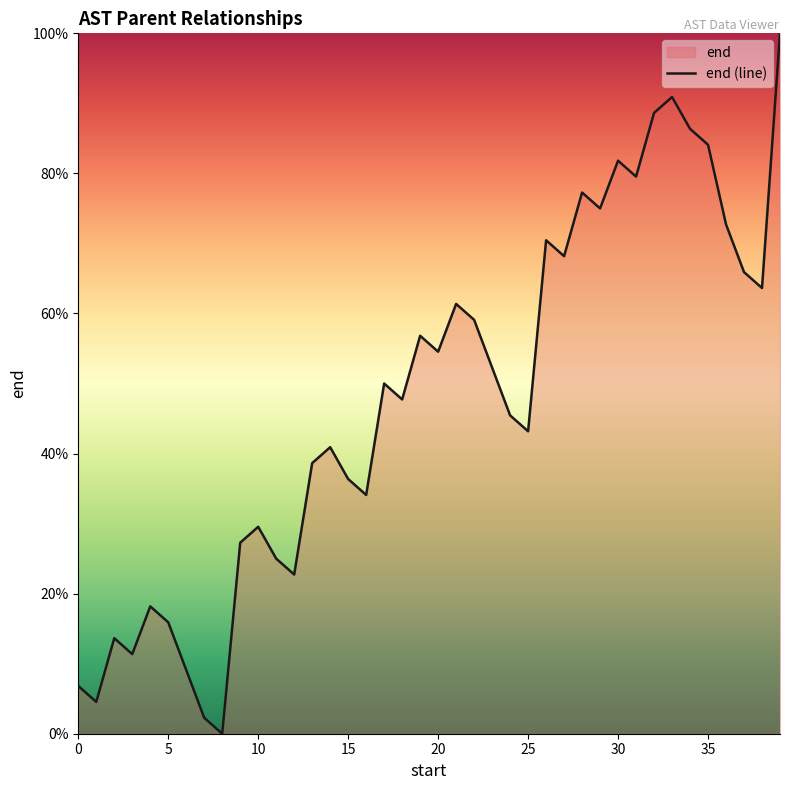

What value does the data have at 23?

52.3